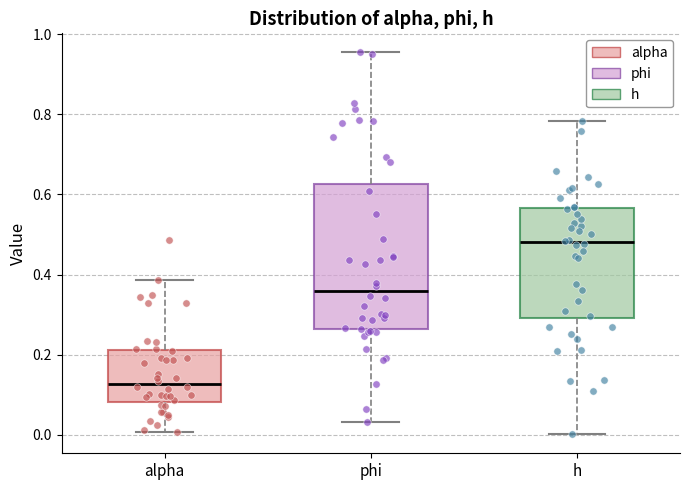

Where is the lower edge of the box for phi on the y-axis? The values are not printed on the chart, so give them approximately, as read against the axis.

0.26